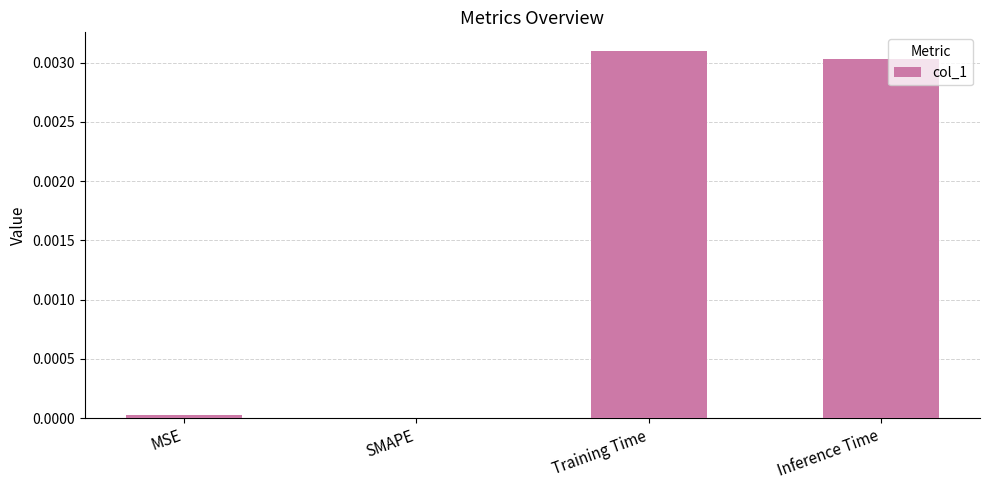

True or false: the data shows 0.0 at Inference Time.

True